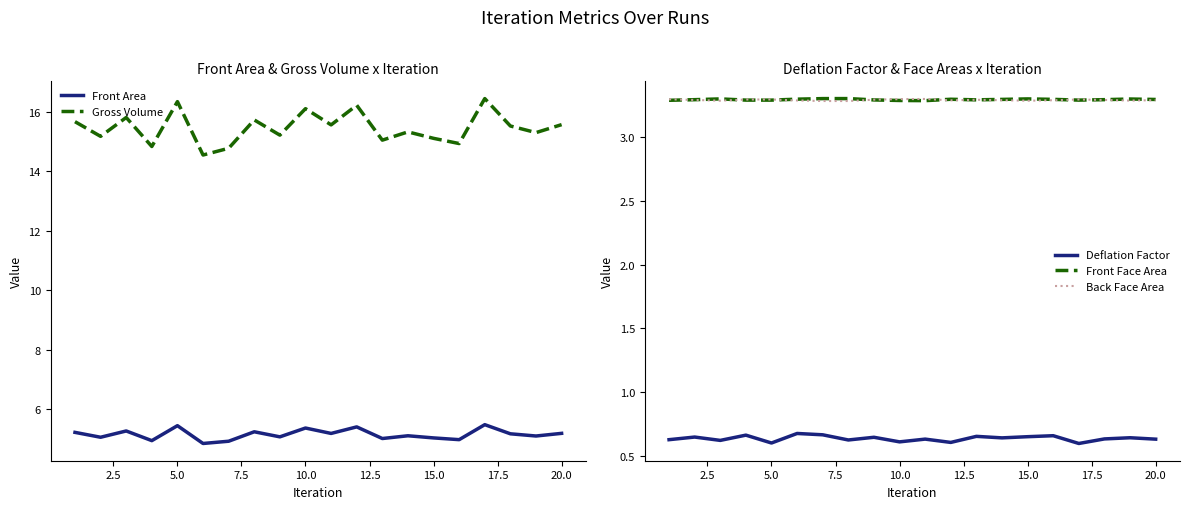

What is the minimum value for Front Area?

4.8